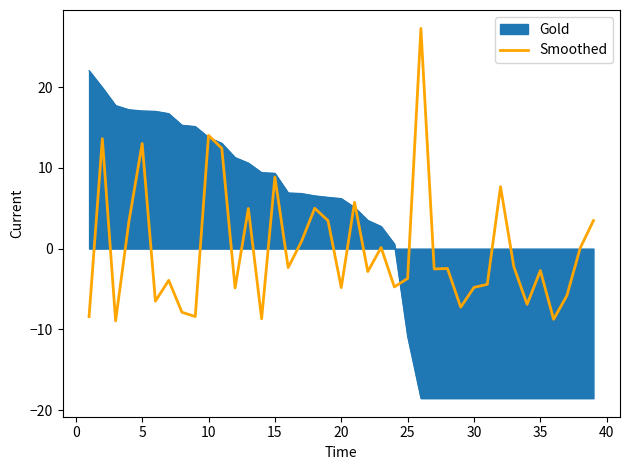

Which series has the largest range (max minus min)?

Gold